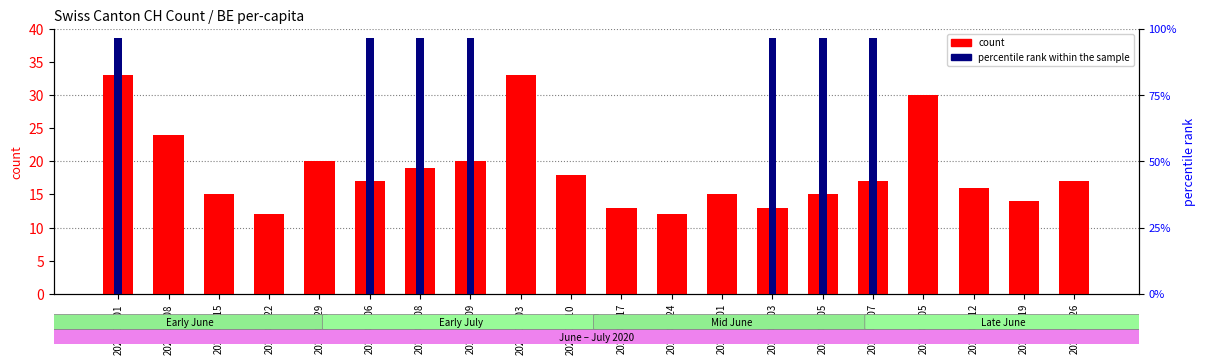

Which category has the highest value across all series?

2020-06-01